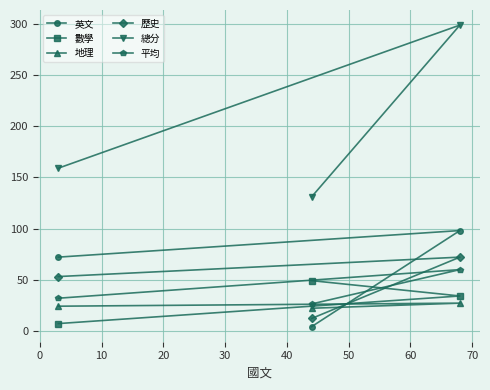

What is the maximum value for 總分?

299.0